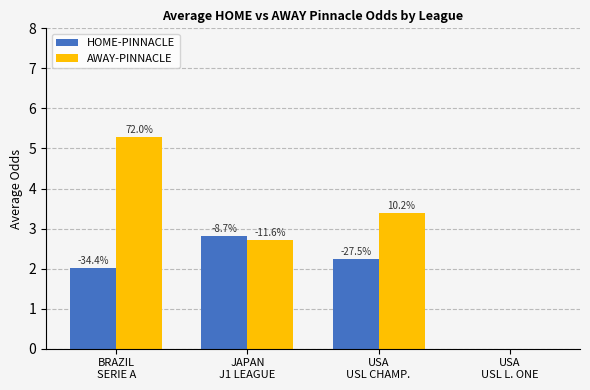

What is the label of the 3rd bar from the right?

JAPAN
J1 LEAGUE